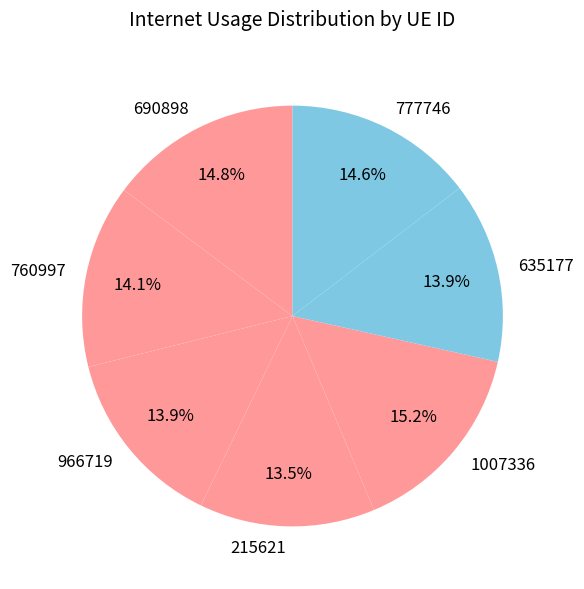

To the nearest percent, what is the combined percentage of 1007336 and 215621?

29%